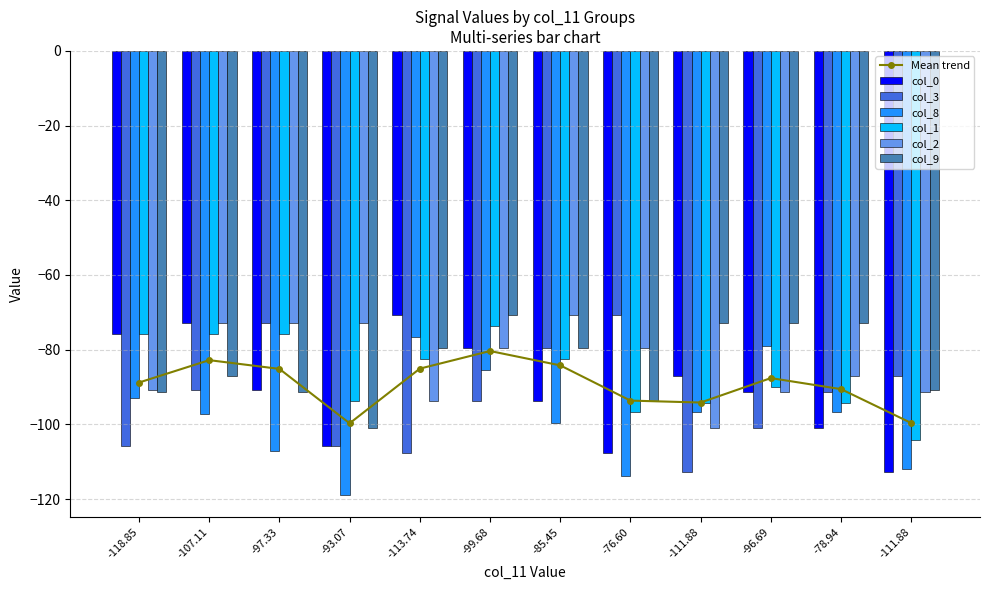

What is the label of the 5th bar from the right?

-76.60